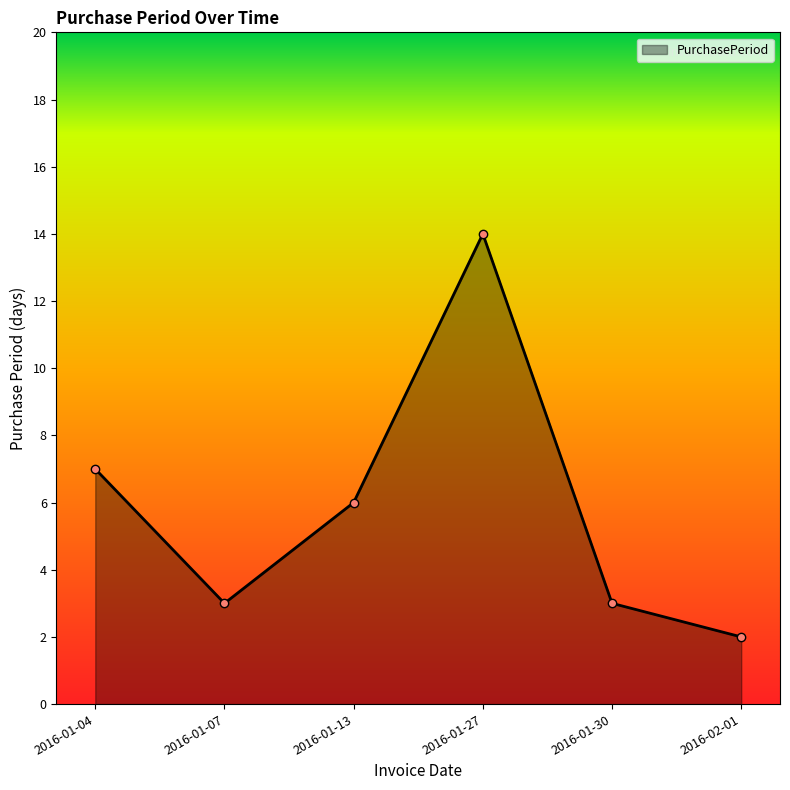

Is it true that the value at 2016-01-13 is 6?

True